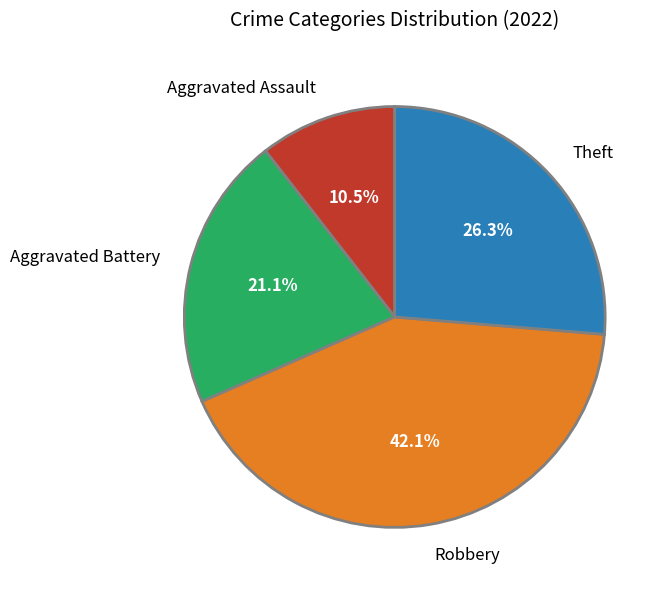

What percentage is NOT represented by Aggravated Battery?

78.9%